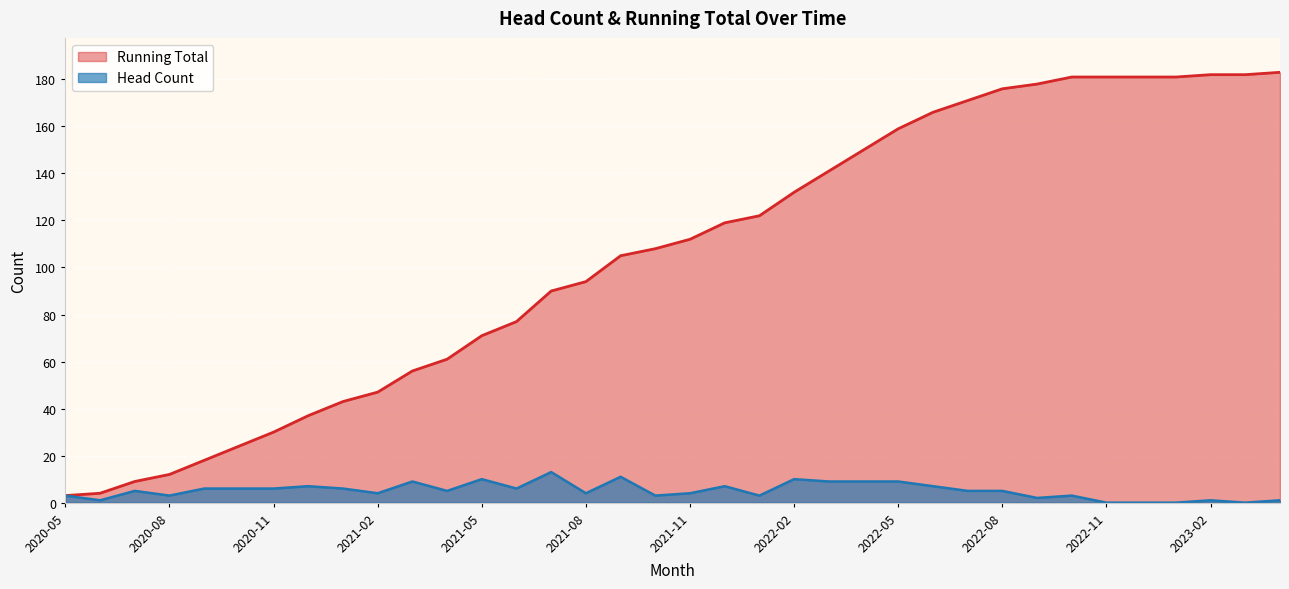

Which series changed the most between 2021-01 and 2021-09?

Running Total